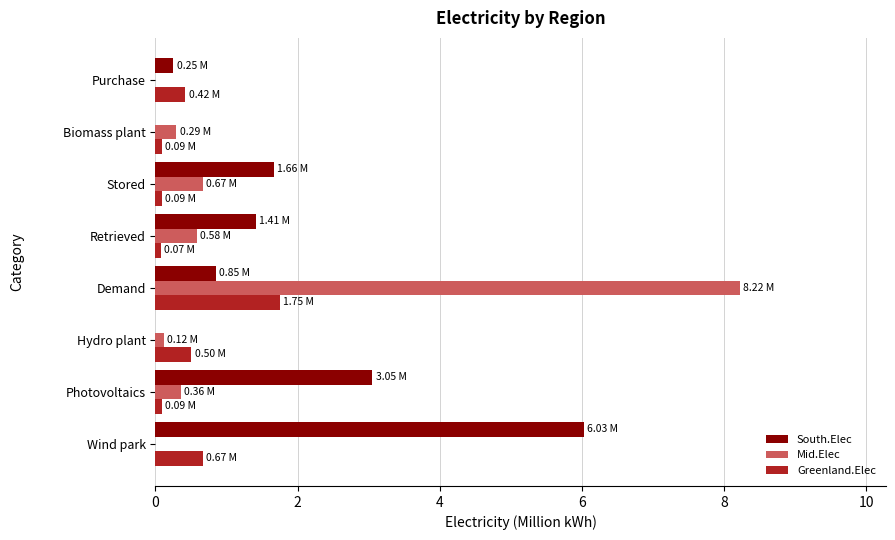

Between Demand and Biomass plant, which series saw the biggest shift?

Mid.Elec